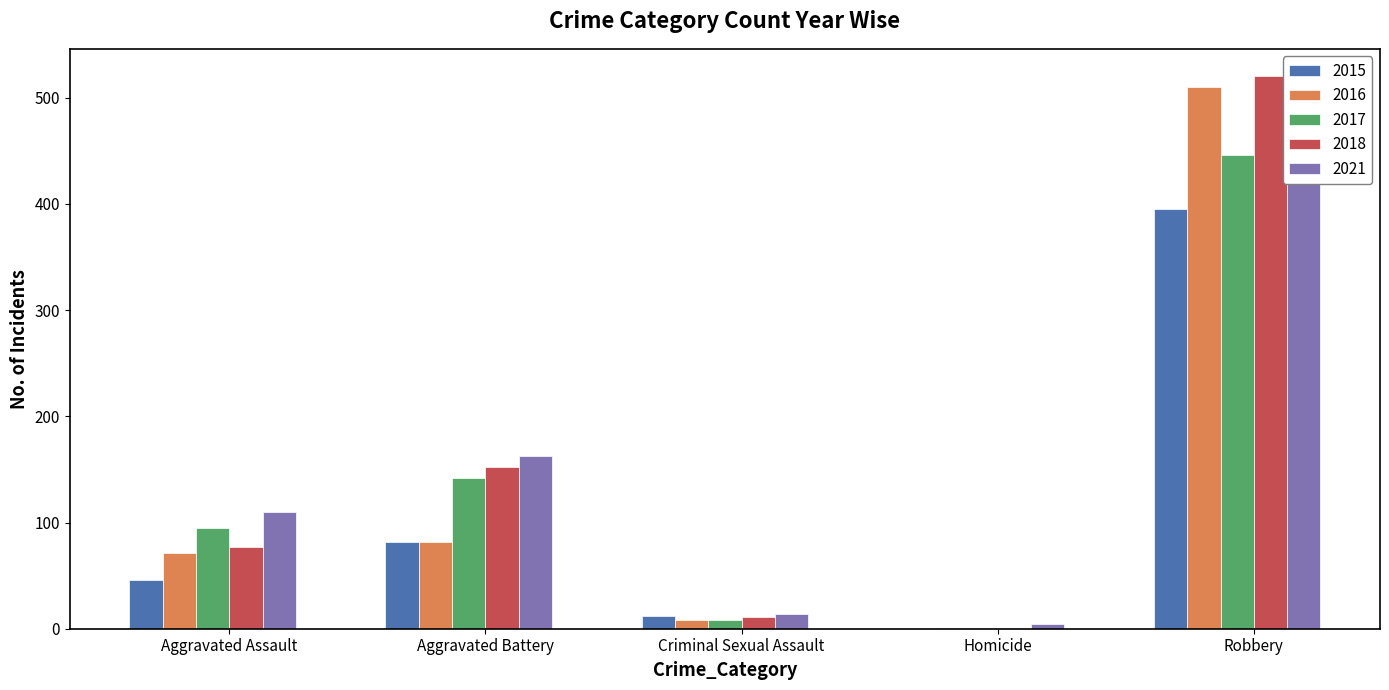

What is the approximate value of 2018 at Aggravated Battery, to the nearest 50?

150